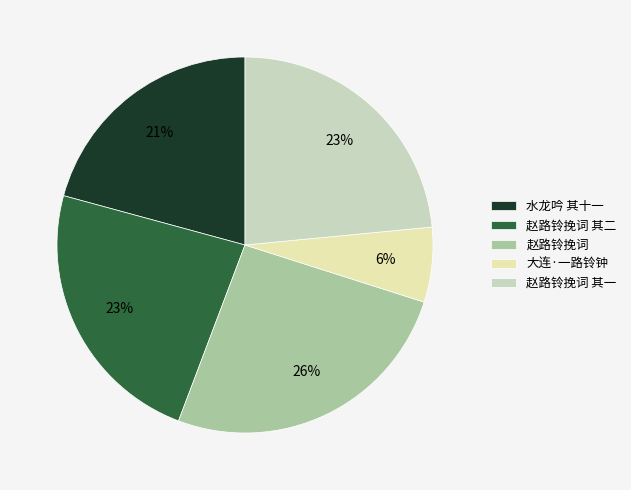

Which category has the smallest portion of the pie?

大连·一路铃钟